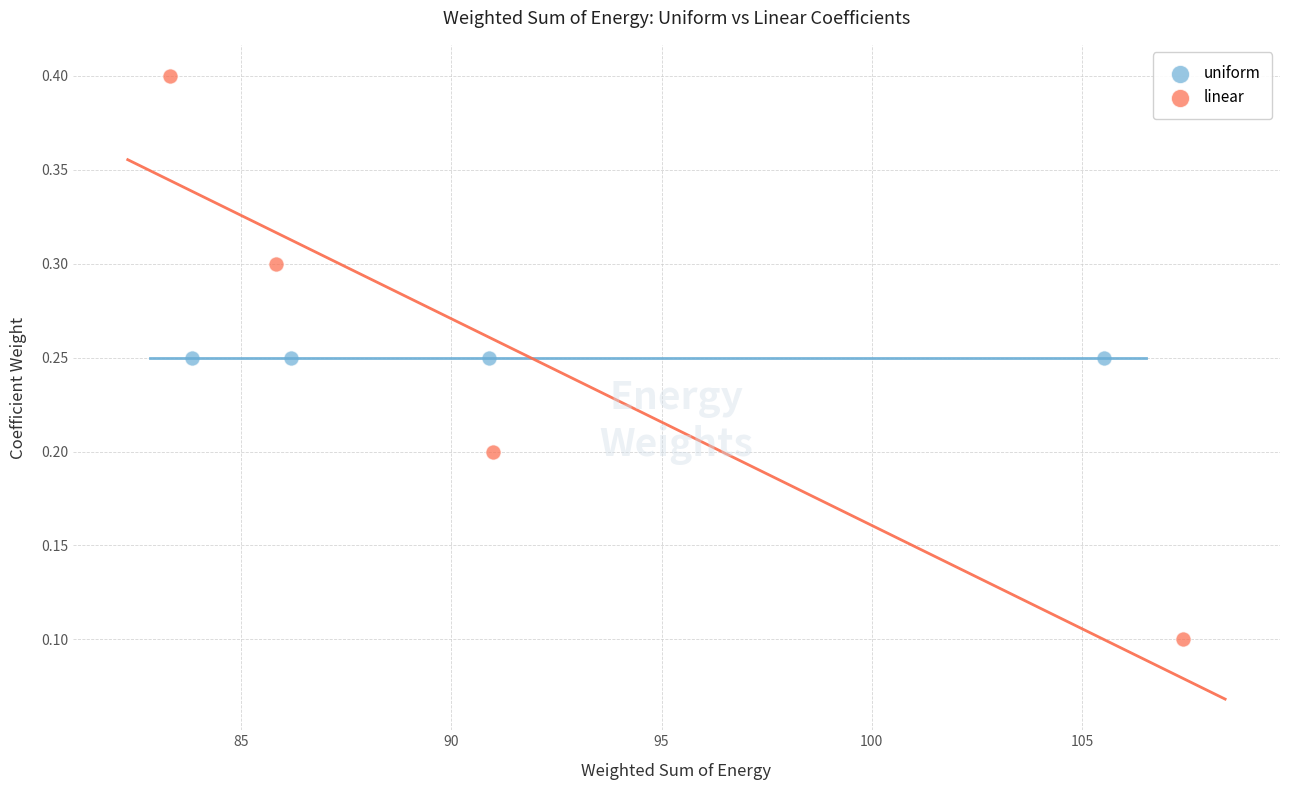

Which series contains the highest Y value?

linear